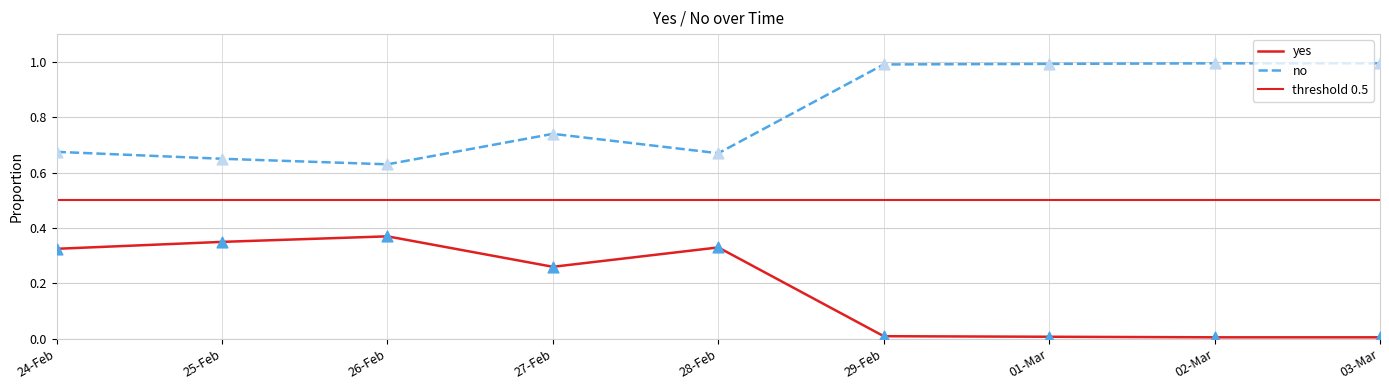

Which series has the largest total across all categories?

no